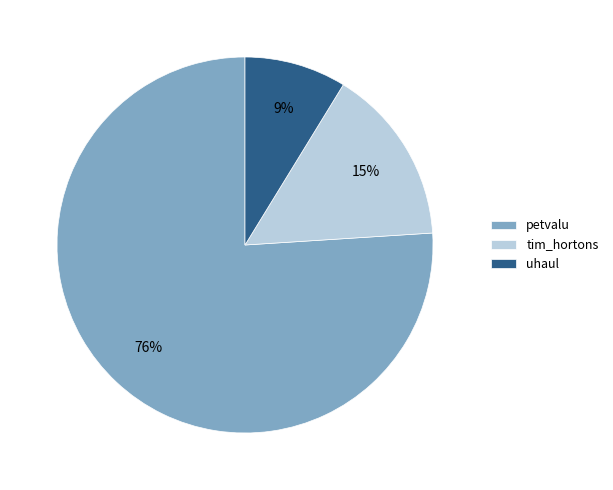

How many slices are in this pie chart?

3